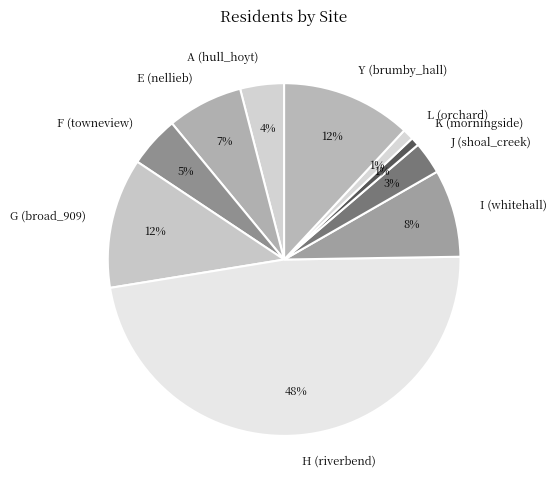

To the nearest percent, what portion does A (hull_hoyt) represent?

4%